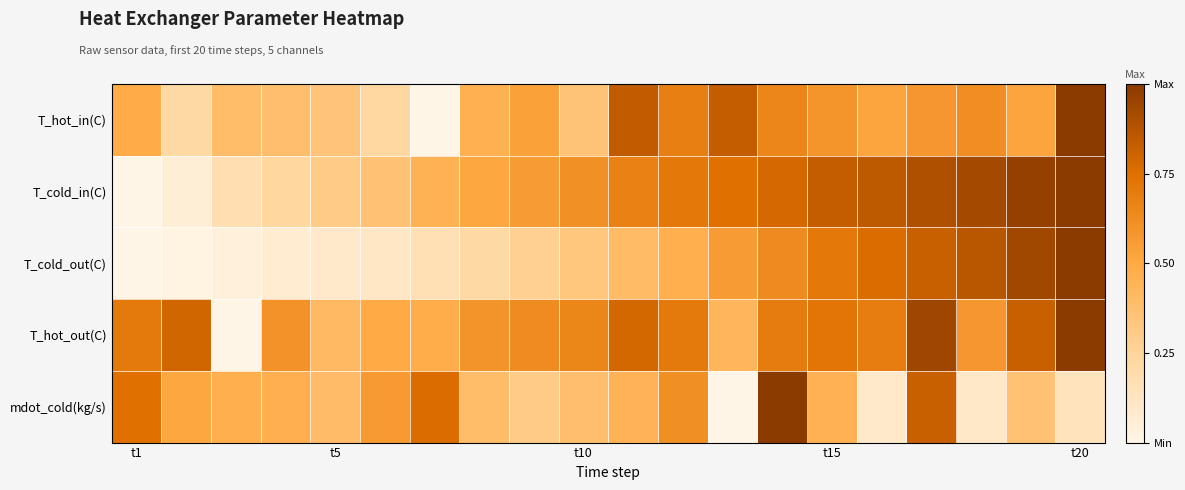

At which category is the sum across all series the highest?

t20